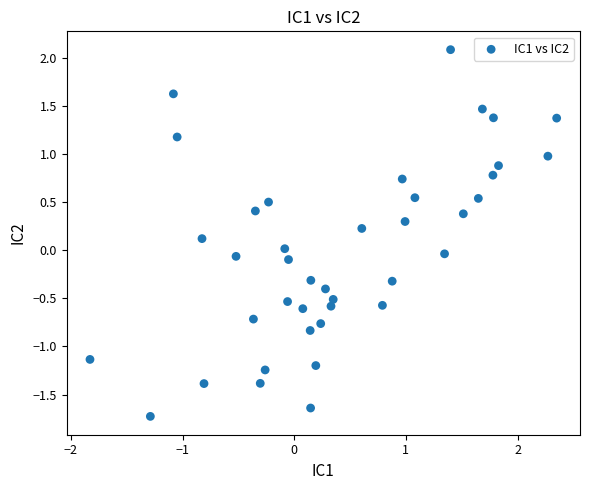

What is the range of X values (max minus min)?

4.2